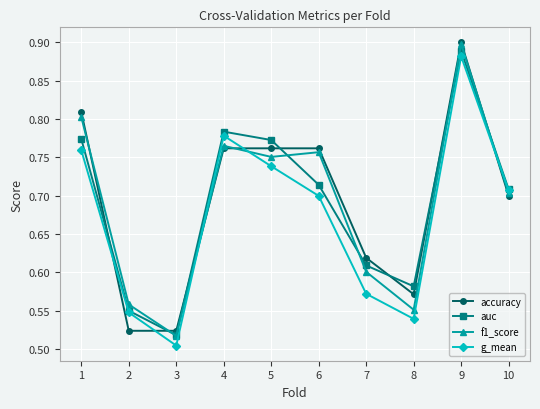

How many intersections are there between accuracy and g_mean?

5